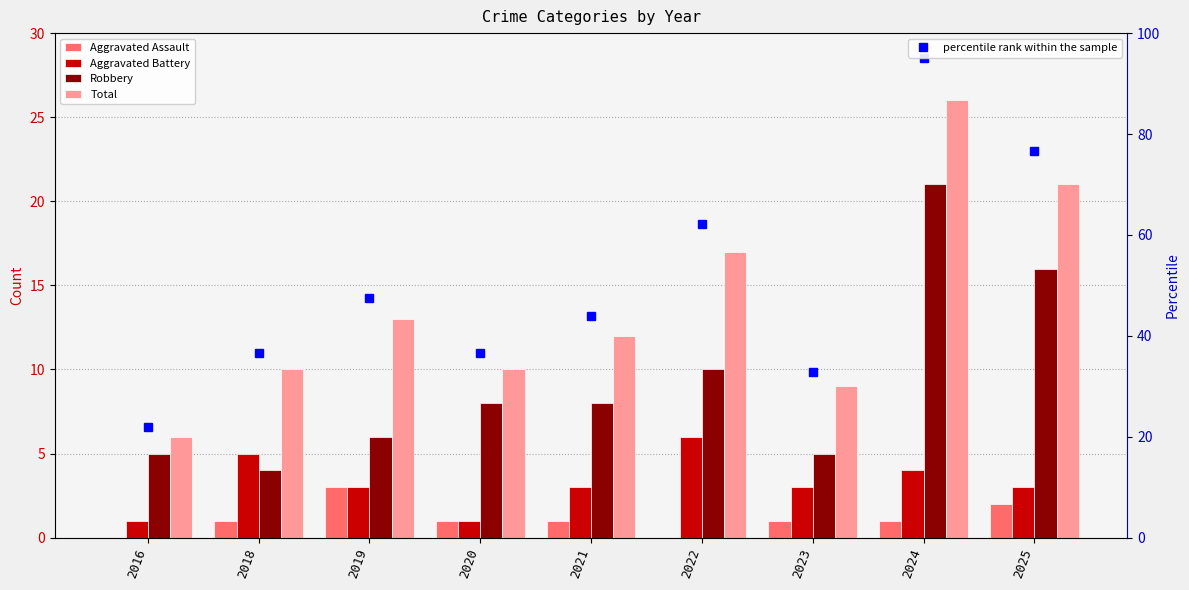

Reading left to right, what are all the values shown in this chart?

Aggravated Assault: 2016=0.0	2018=1.0	2019=3.0	2020=1.0	2021=1.0	2022=0.0	2023=1.0	2024=1.0	2025=2.0
Aggravated Battery: 2016=1.0	2018=5.0	2019=3.0	2020=1.0	2021=3.0	2022=6.0	2023=3.0	2024=4.0	2025=3.0
Robbery: 2016=5.0	2018=4.0	2019=6.0	2020=8.0	2021=8.0	2022=10.0	2023=5.0	2024=21.0	2025=16.0
Total: 2016=6.0	2018=10.0	2019=13.0	2020=10.0	2021=12.0	2022=17.0	2023=9.0	2024=26.0	2025=21.0
percentile rank within the sample: 2016=21.9	2018=36.5	2019=47.5	2020=36.5	2021=43.8	2022=62.1	2023=32.9	2024=95.0	2025=76.7